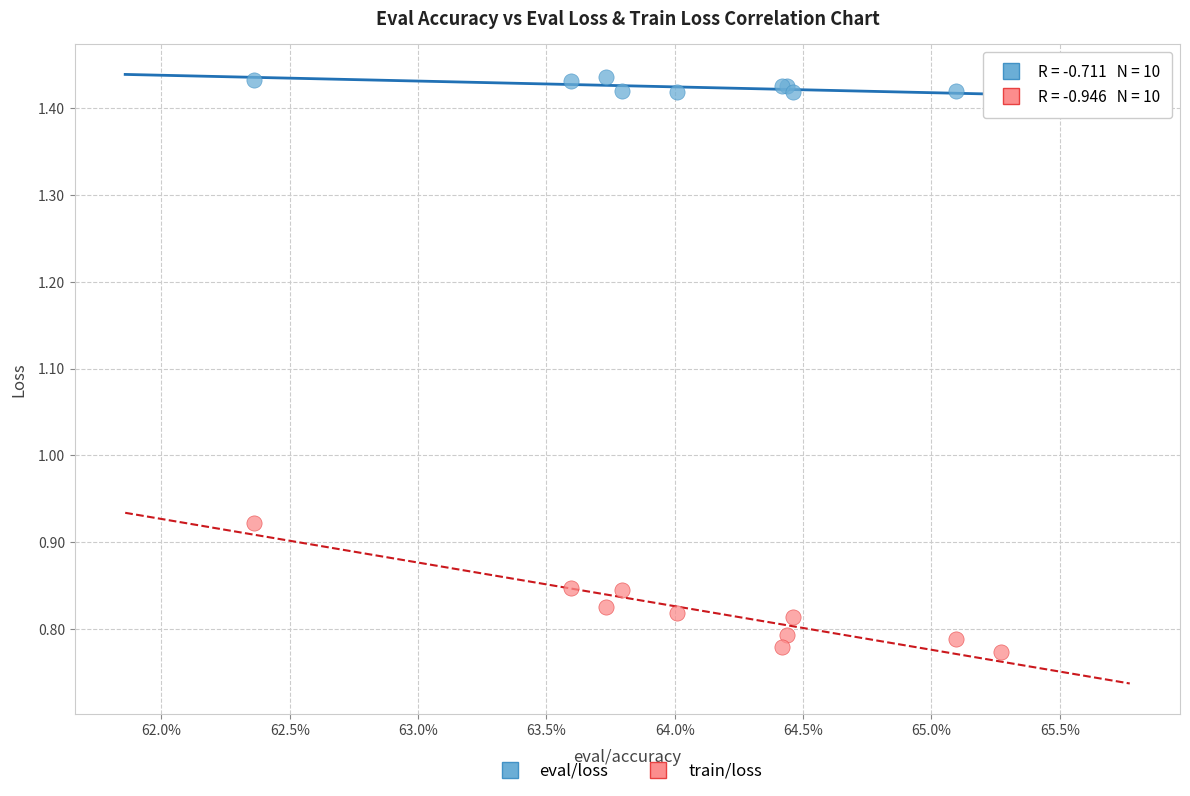

Which series reaches the maximum Y coordinate?

eval/loss